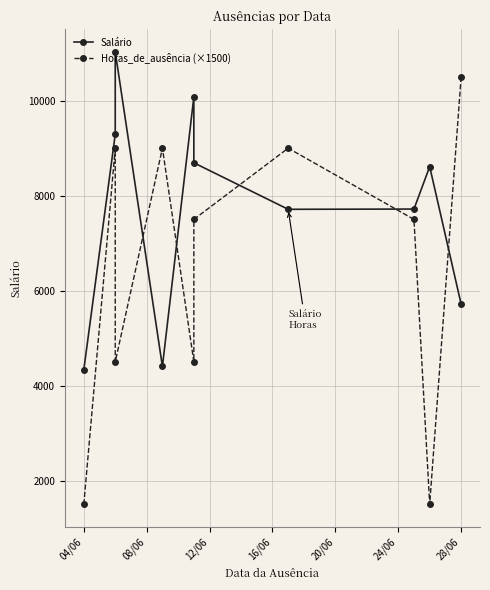

True or false: Salário and Horas_de_ausência (×1500) intersect in this chart.

True